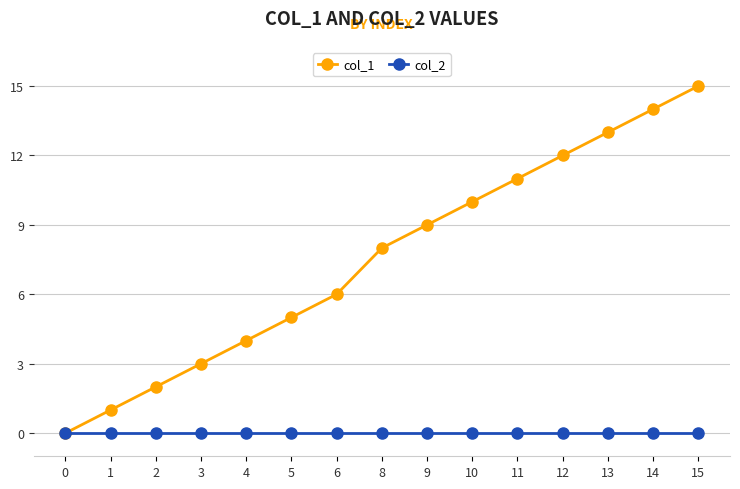

What is the sum of the col_1 values at 4 and 6?

10